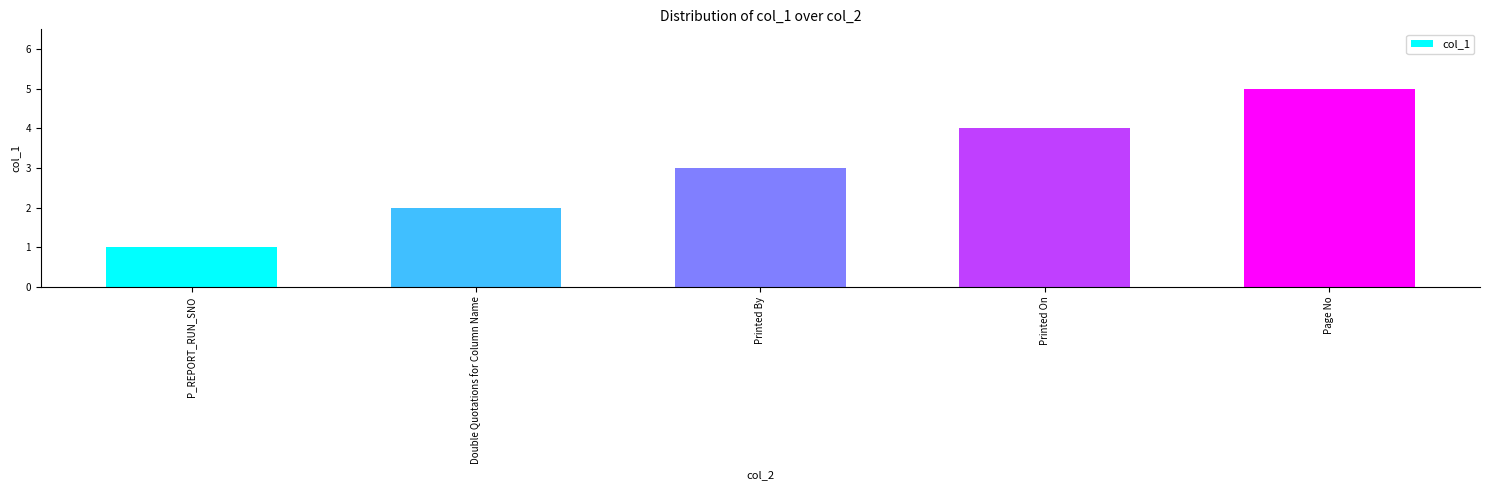

The value at Double Quotations for Column Name is 2. True or false?

True